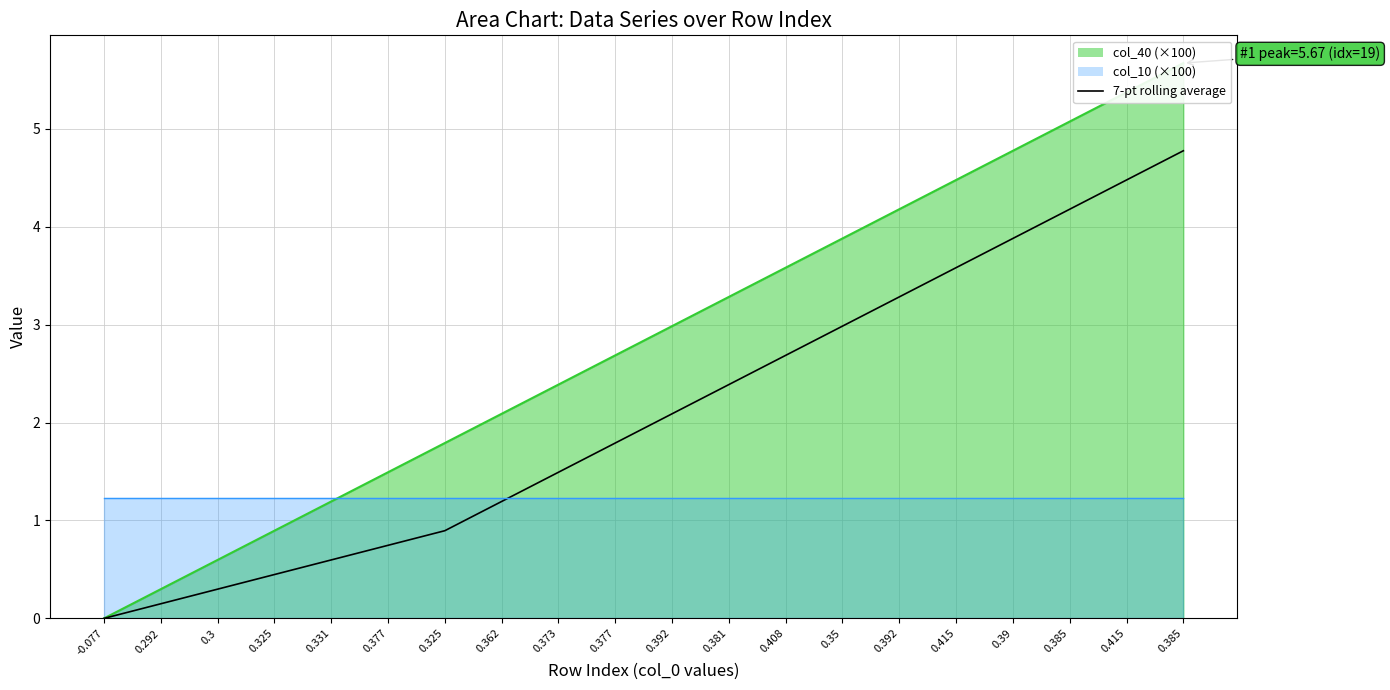

The value at 0.381 is 0.7. True or false?

False